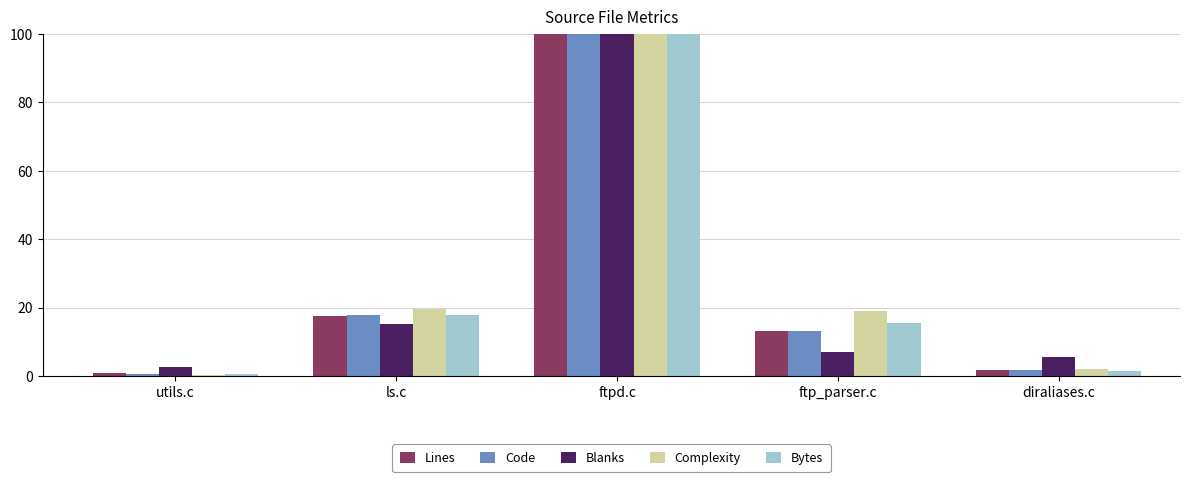

What is the maximum value for Code?

100.0